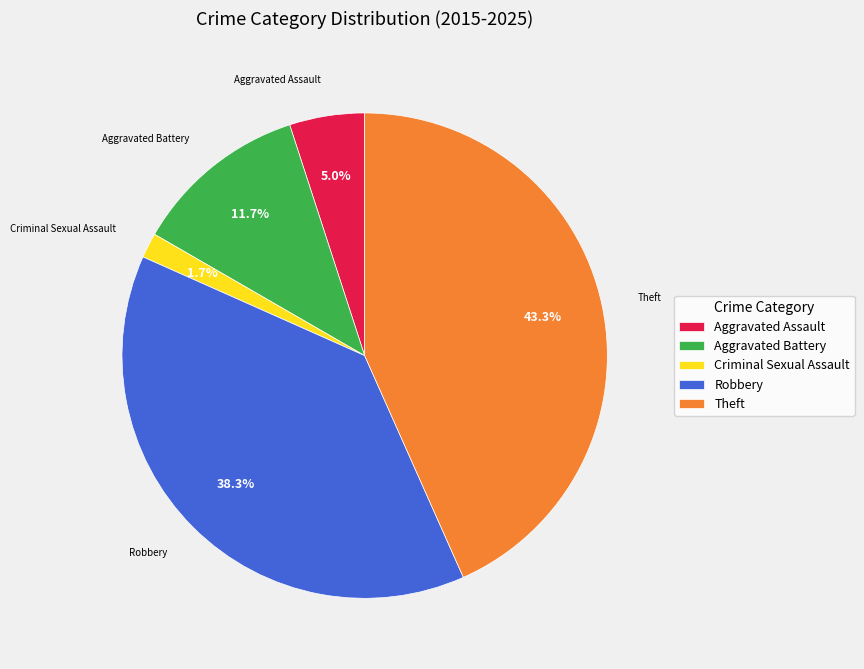

To the nearest percent, what is the difference between the Theft and Criminal Sexual Assault slice percentages?

42%